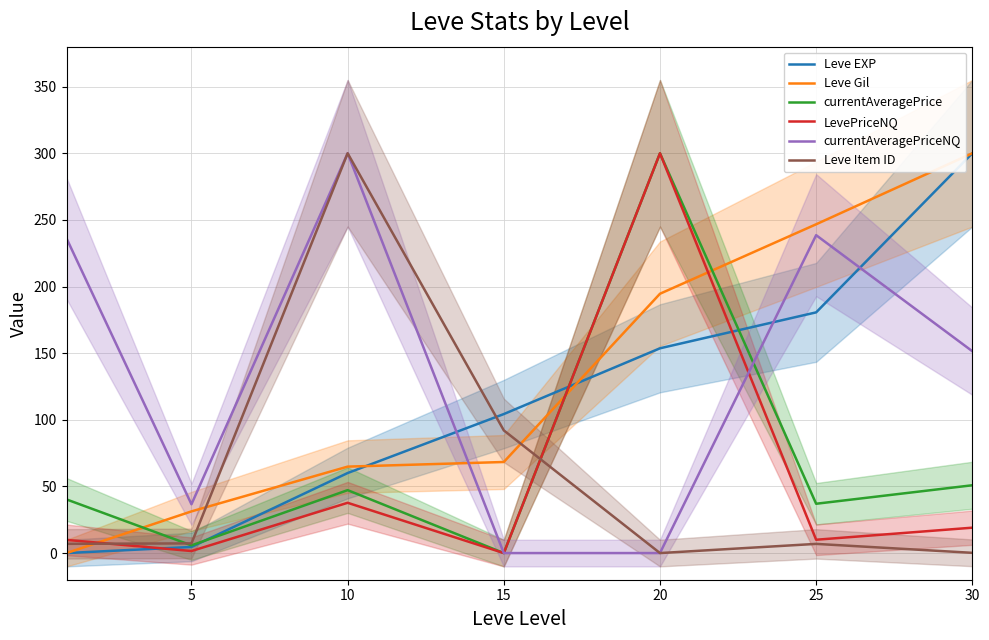

Which series has the largest total across all categories?

currentAveragePriceNQ